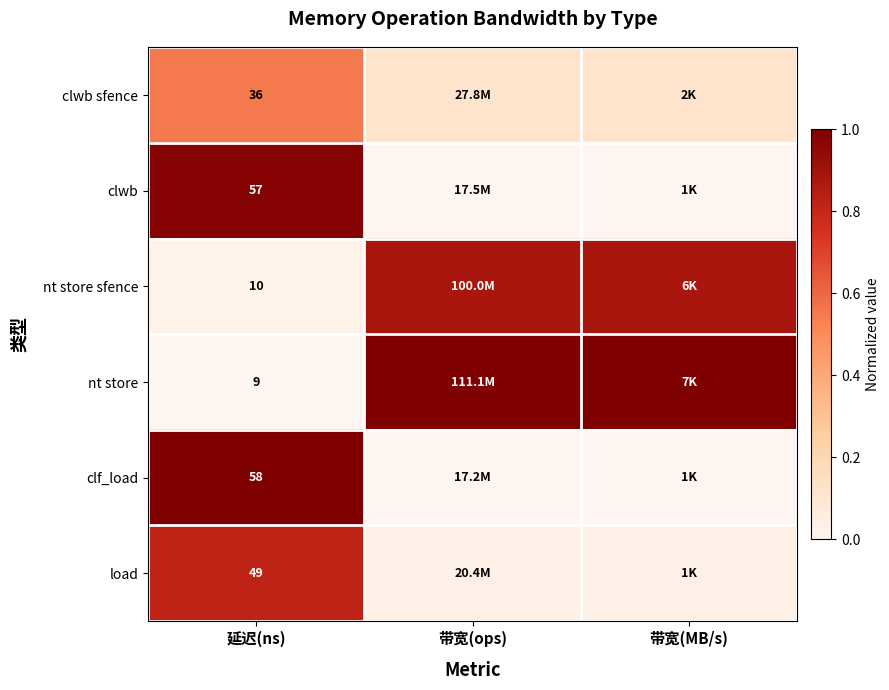

The load series shows 0.8 at 延迟(ns). True or false?

True